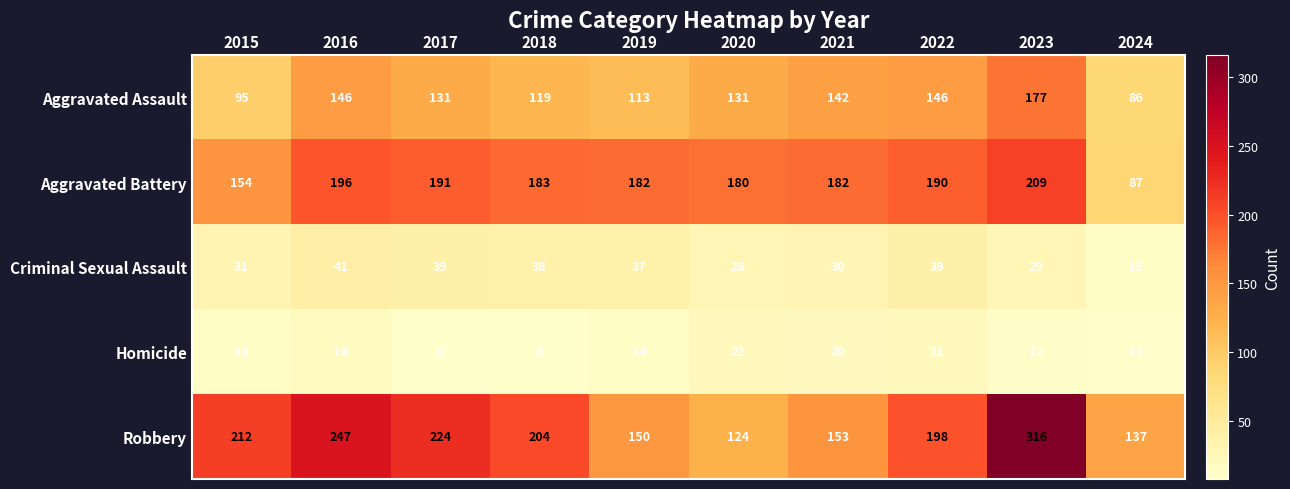

What is the minimum value shown in the chart?

8